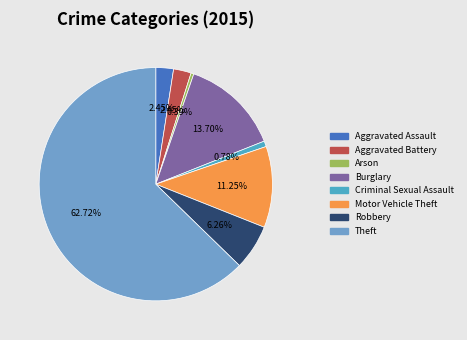

Count the number of slices in the pie.

8